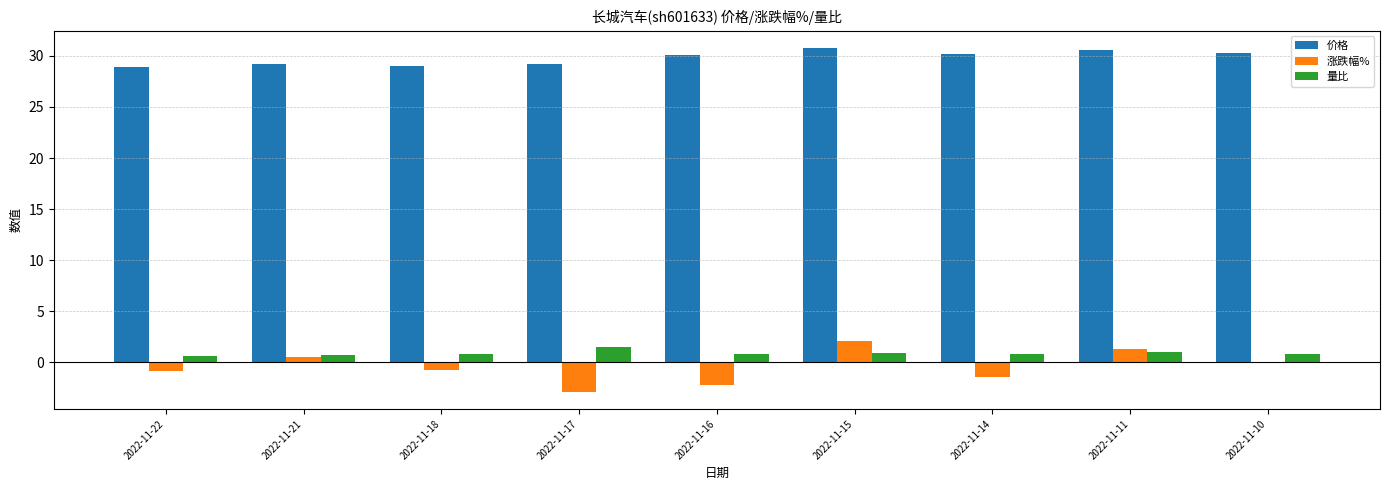

What is the maximum value shown in the chart?

30.8